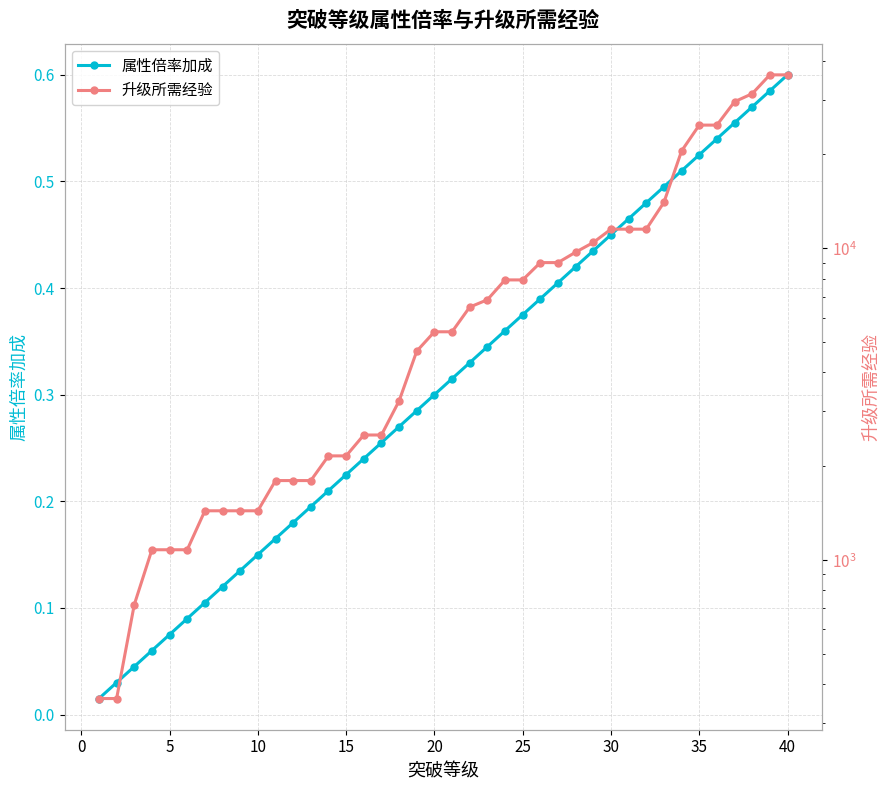

True or false: 属性倍率加成 has more than 2 interior local peaks.

False